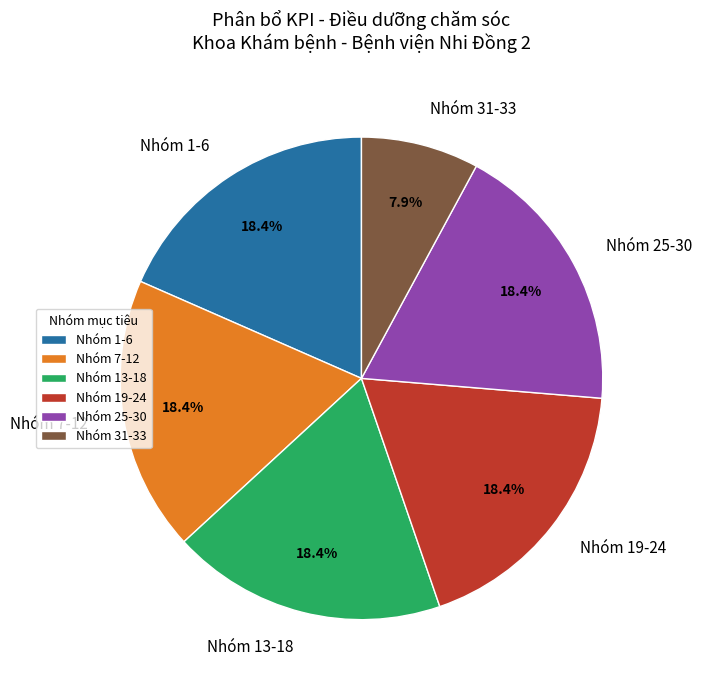

Does Nhóm 1-6 account for over 50% of the chart?

No